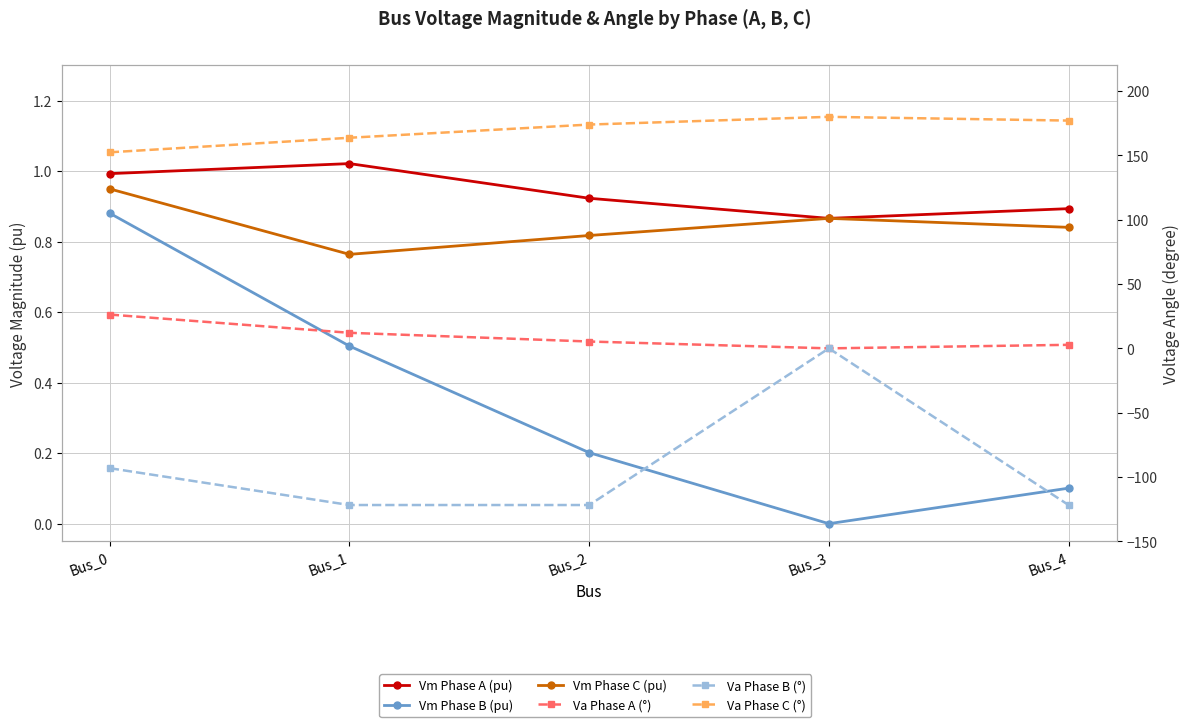

Which series has the widest spread of values?

Va Phase B (°)